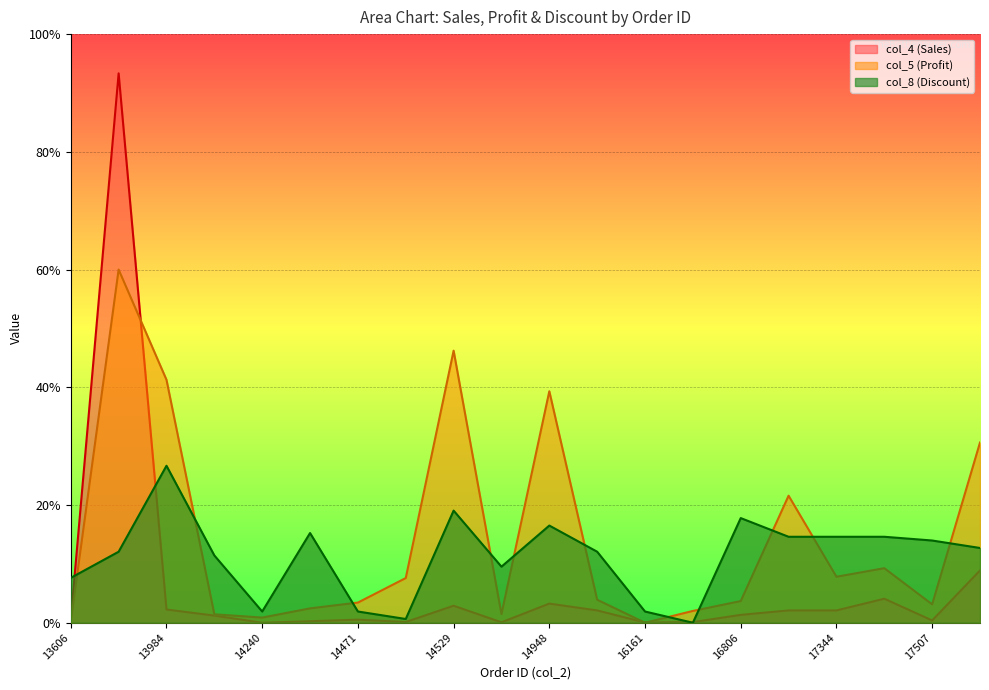

Does the chart display data point markers on the line(s)?

No